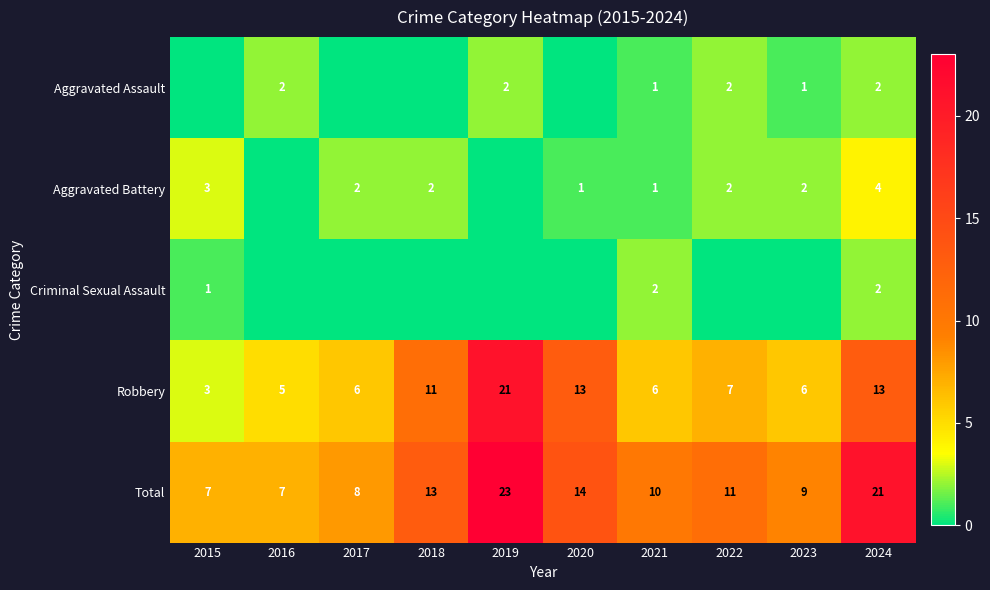

How many values in the Total series exceed 11?

4